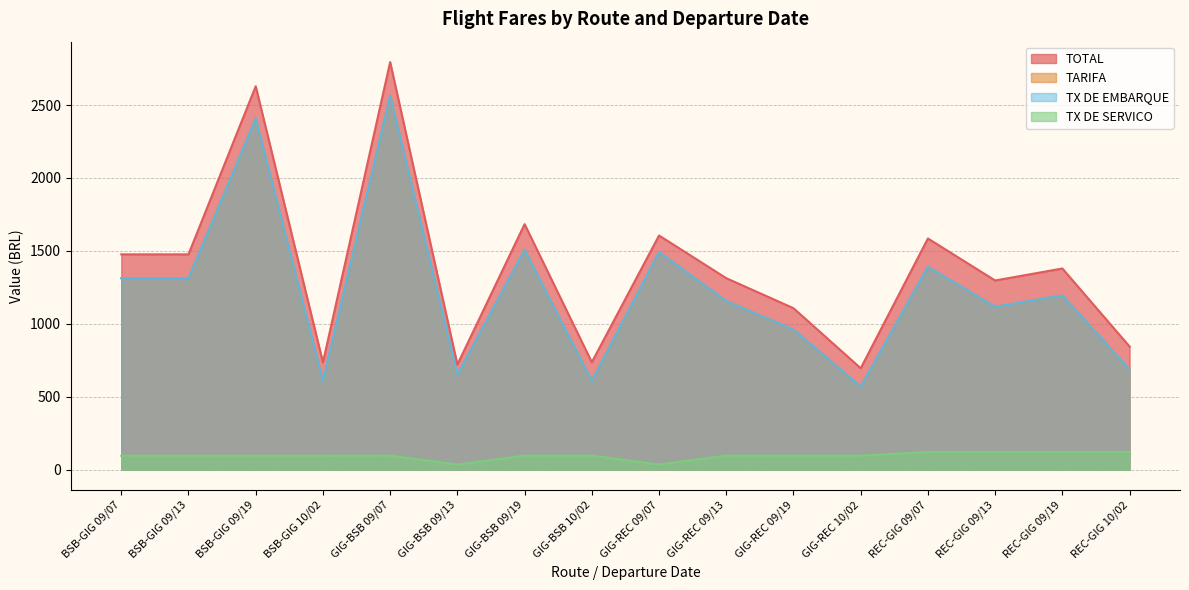

True or false: TX DE SERVICO and TARIFA cross at least once.

False